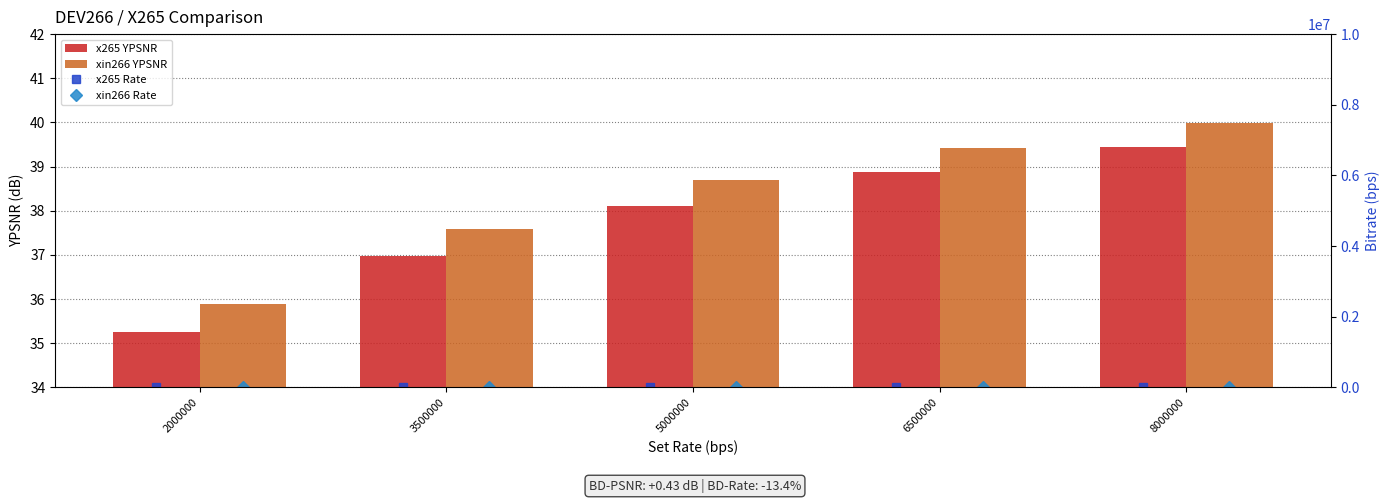

At which category does the chart reach its peak across all series?

8000000